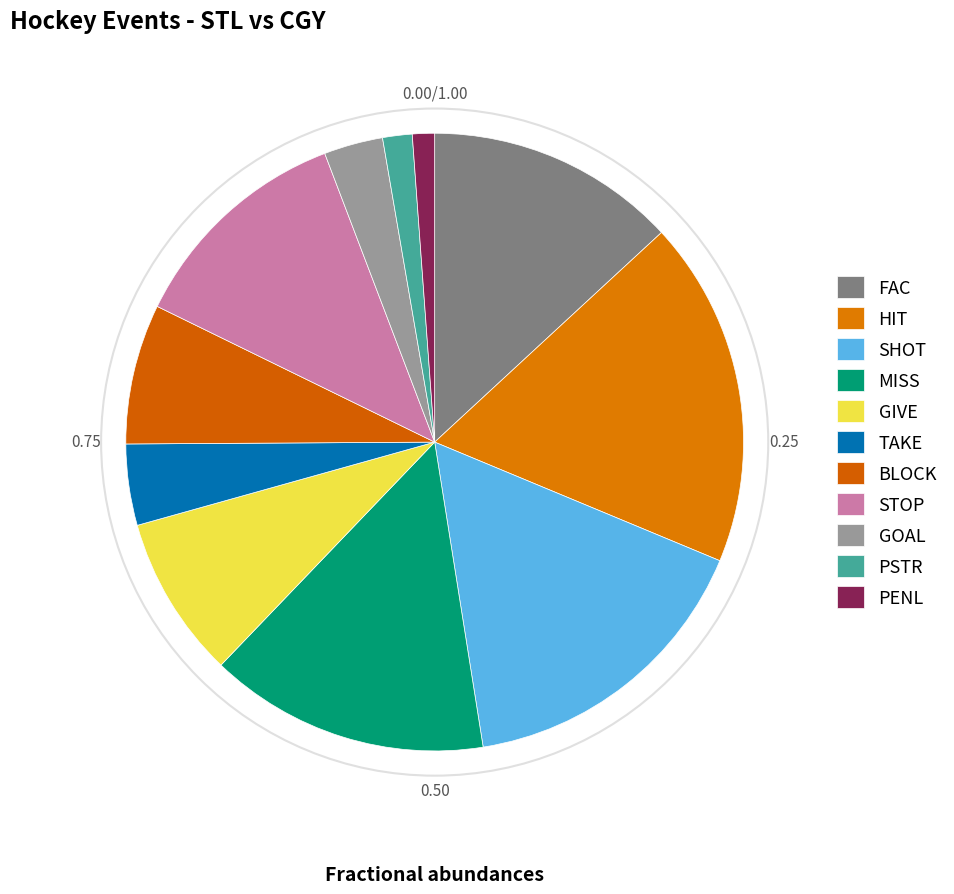

To the nearest percent, what portion does MISS represent?

15%